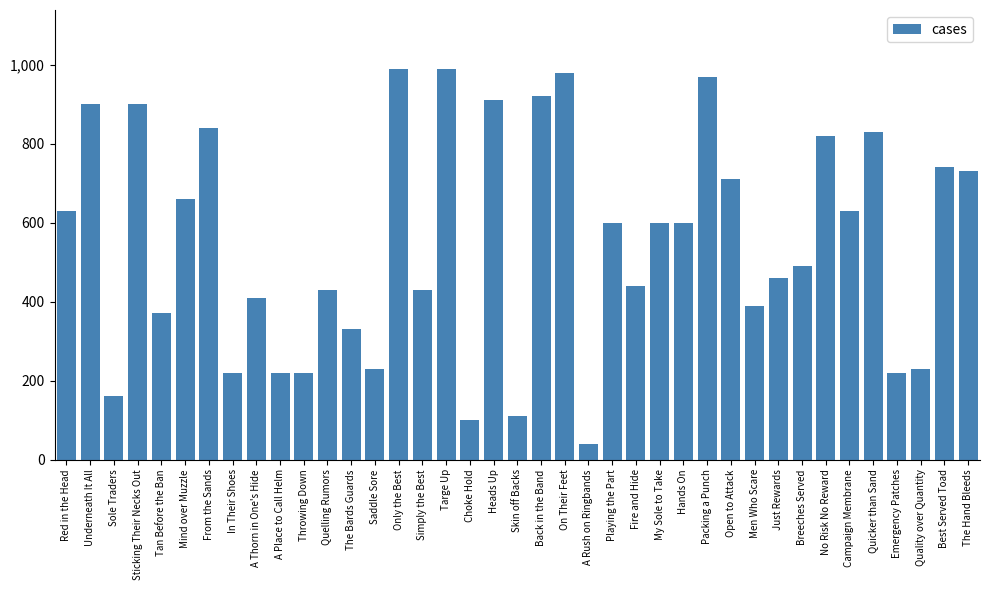

What is the label of the 19th bar from the right?

Back in the Band